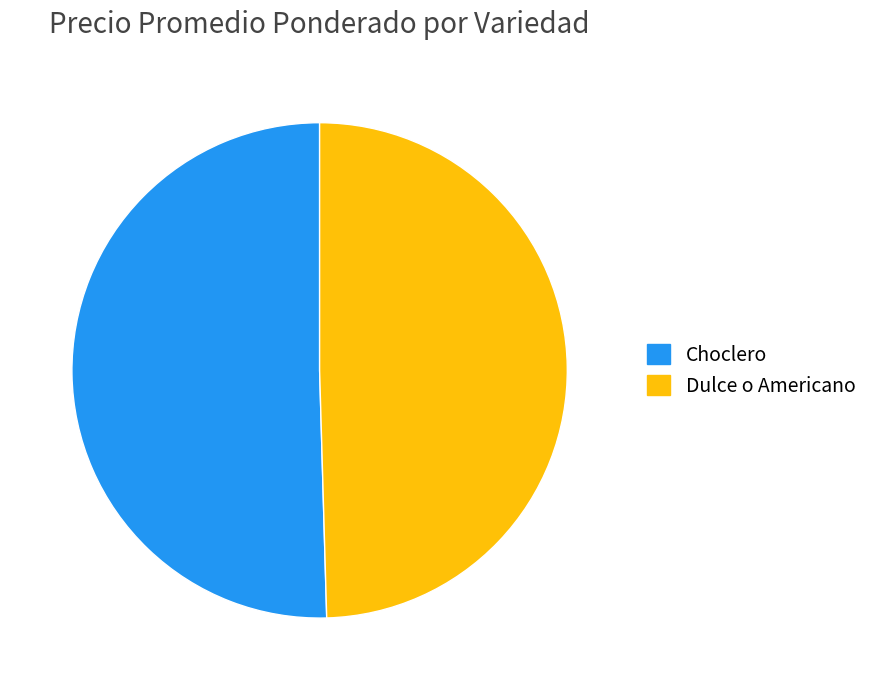

Does Dulce o Americano account for over 50% of the chart?

No